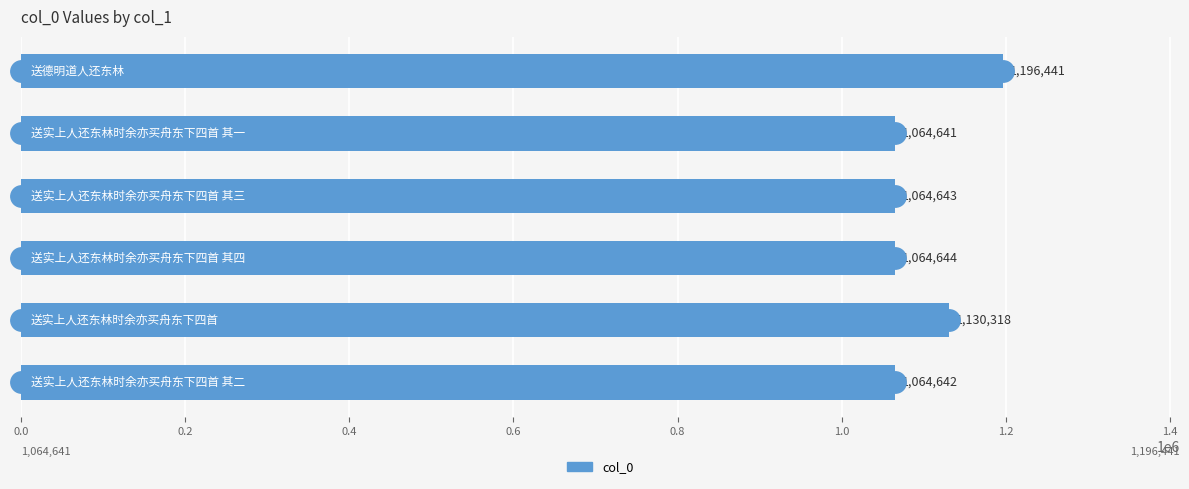

What is the average value?

1097555